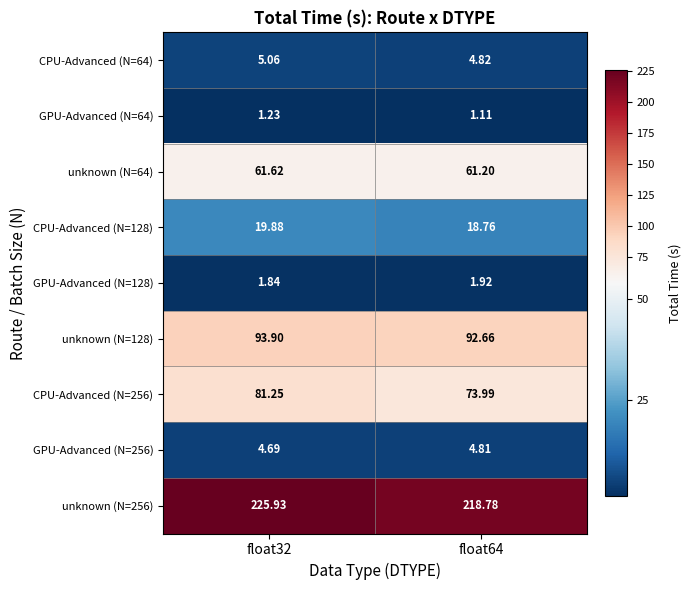

At how many categories does at least one series exceed 205?

2